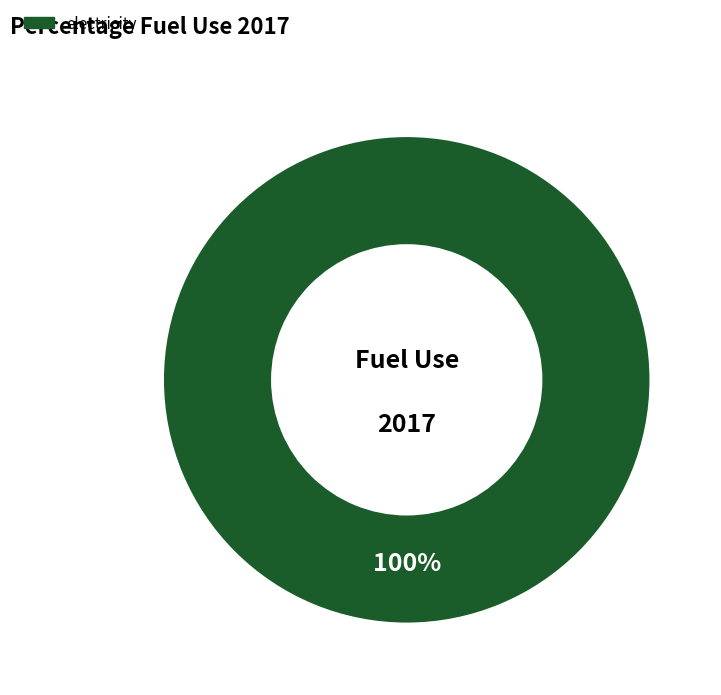

Is there a majority slice in this chart?

Yes